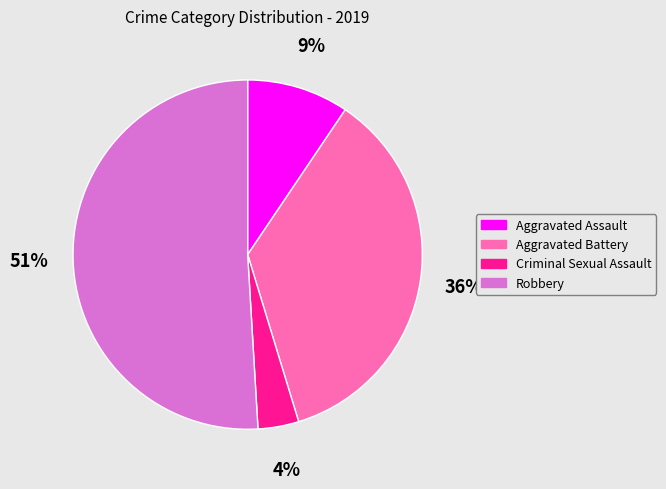

To the nearest percent, what is the combined percentage of Aggravated Battery and Aggravated Assault?

45%